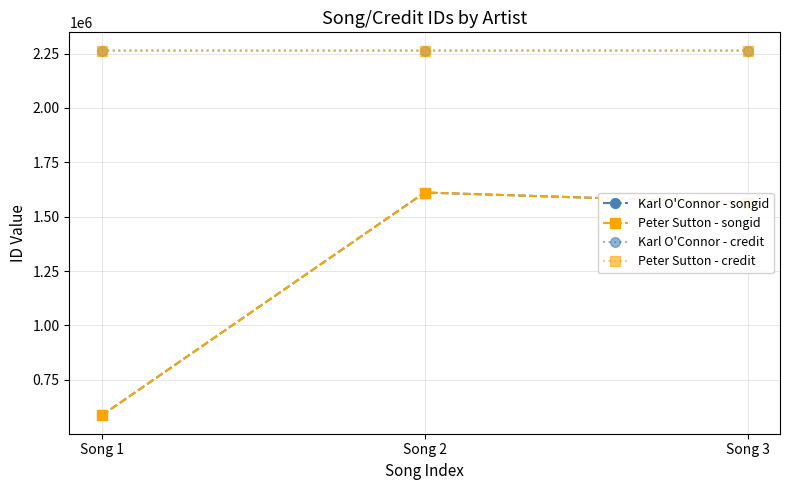

Is this an area chart (filled region under the line)?

No